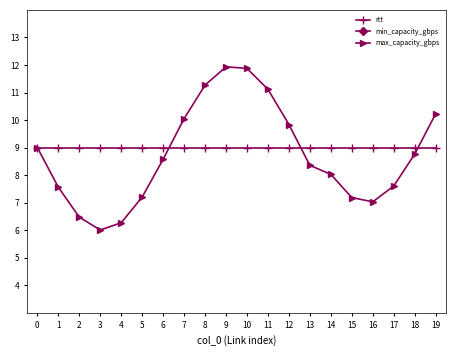

What is the greatest value displayed?

11.9